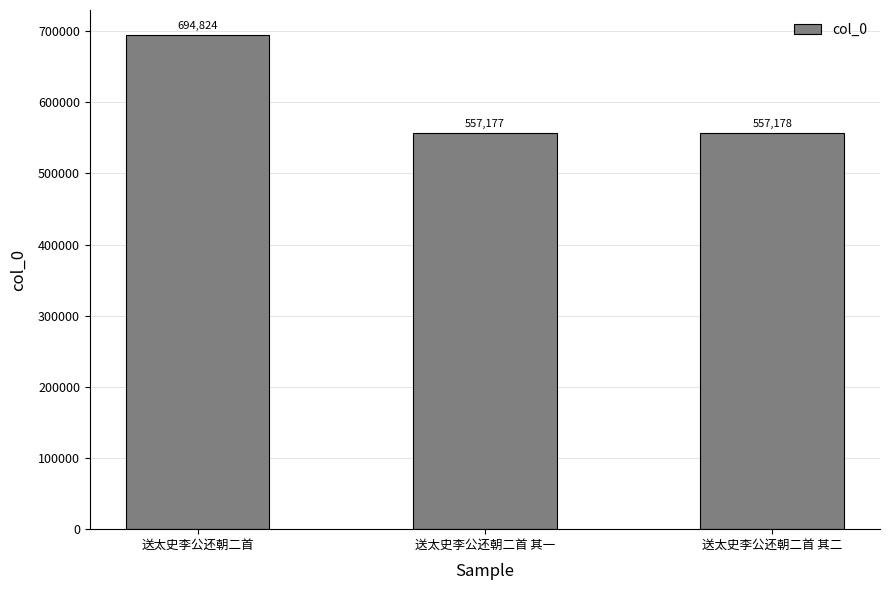

Which category has the highest value across all series?

送太史李公还朝二首